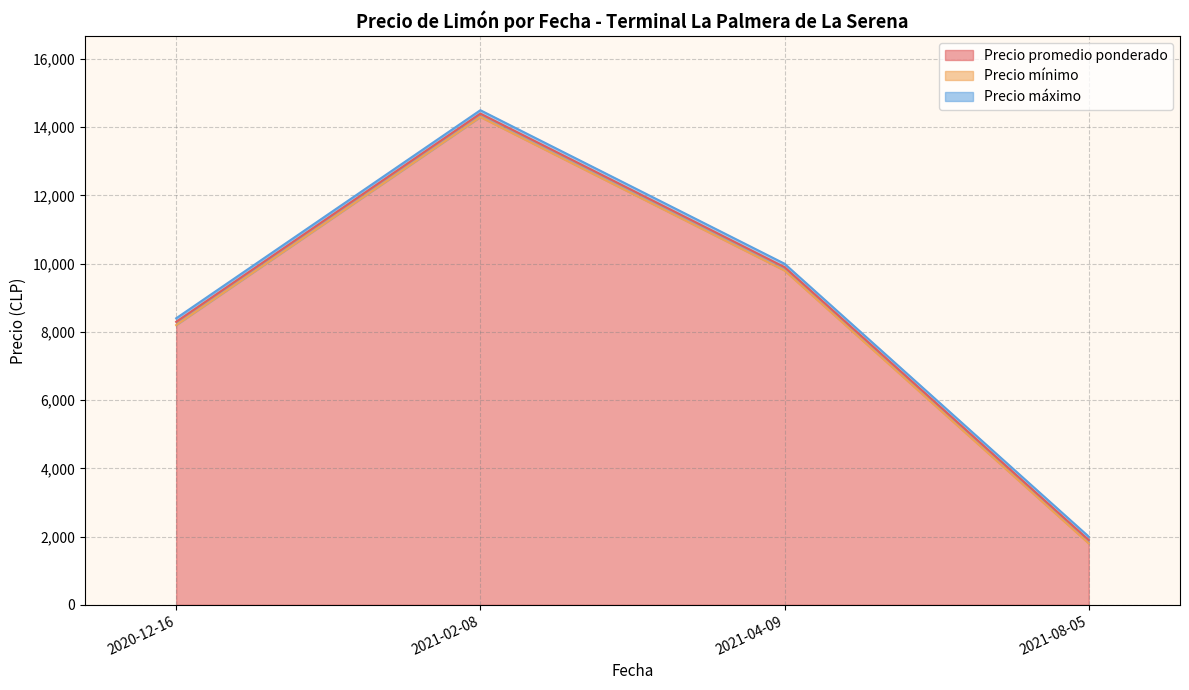

The value of Precio promedio ponderado at 2021-04-09 is 2195.4. True or false?

False